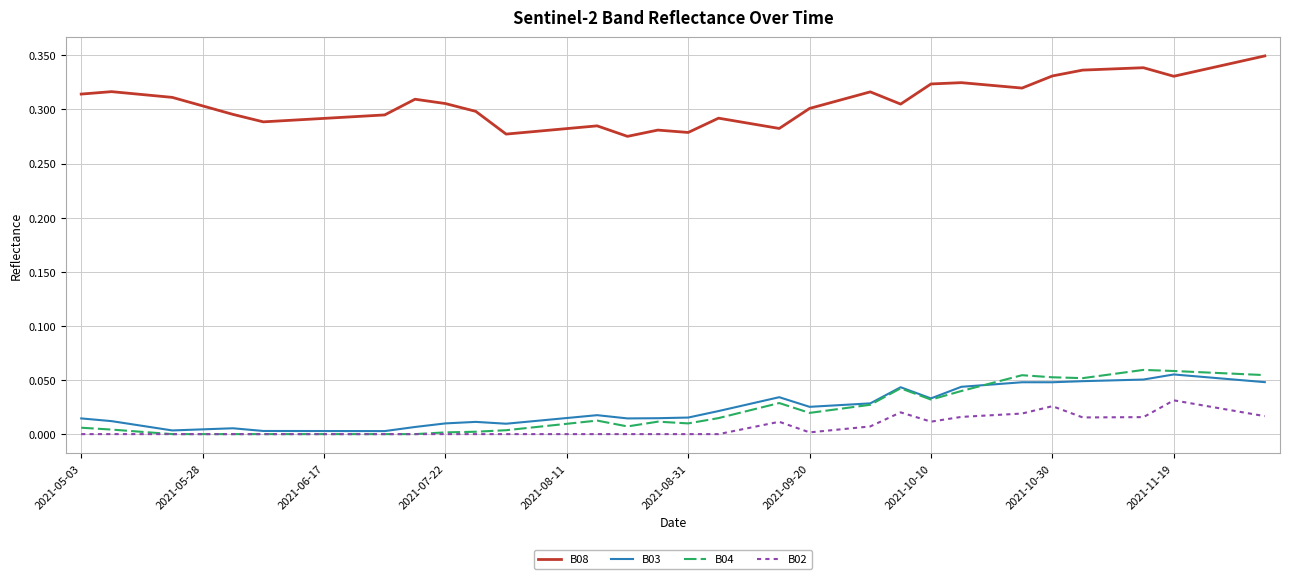

Which series has the widest spread of values?

B08